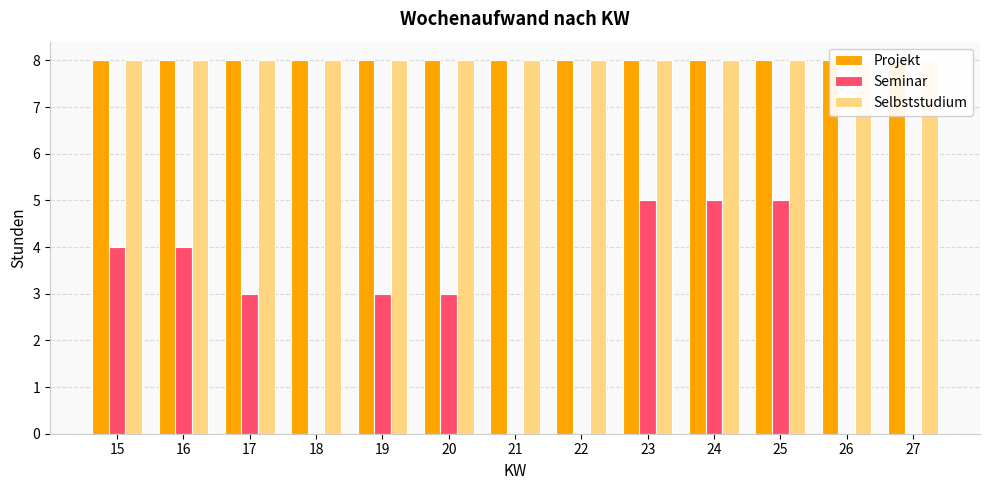

What is the value of the Projekt bar at the 4th from the left?

8